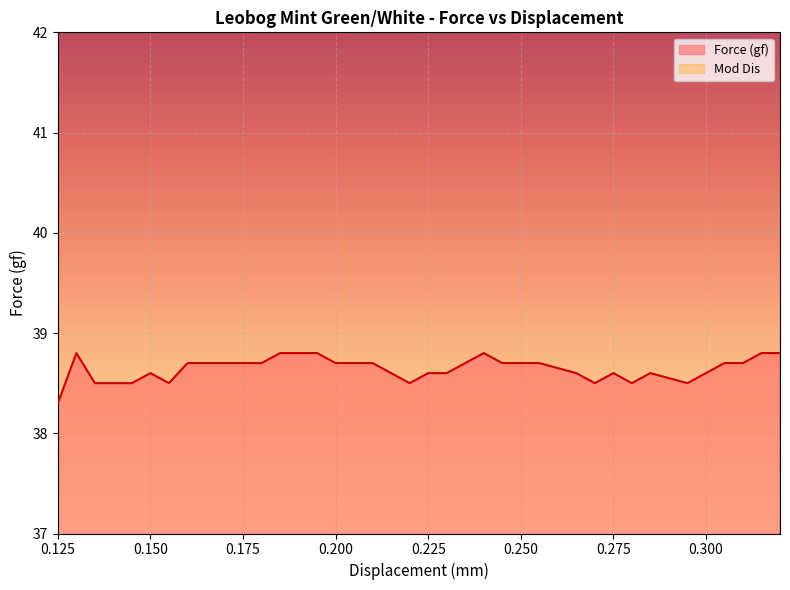

Which has a higher value, 0.215 or 0.205?

0.205